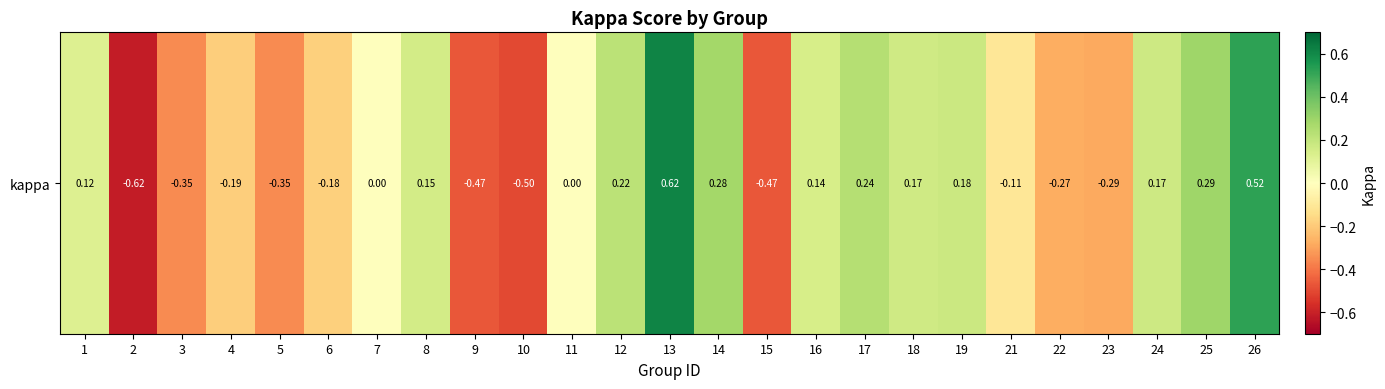

At which label does the data first exceed 0?

1